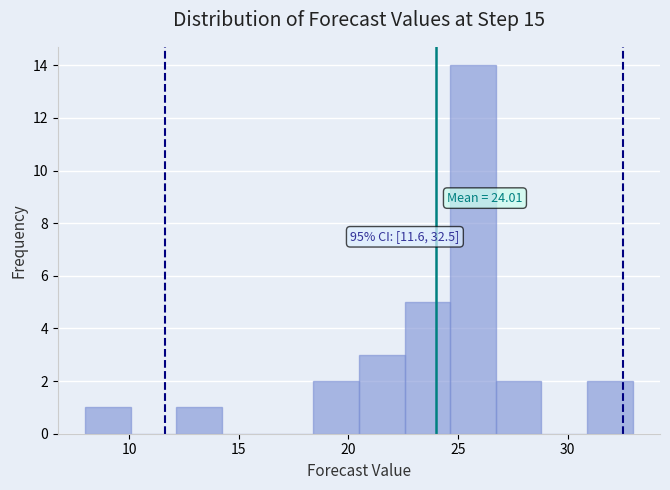

Over which range of the x-axis is the bar tallest?

24.5 to 26.5